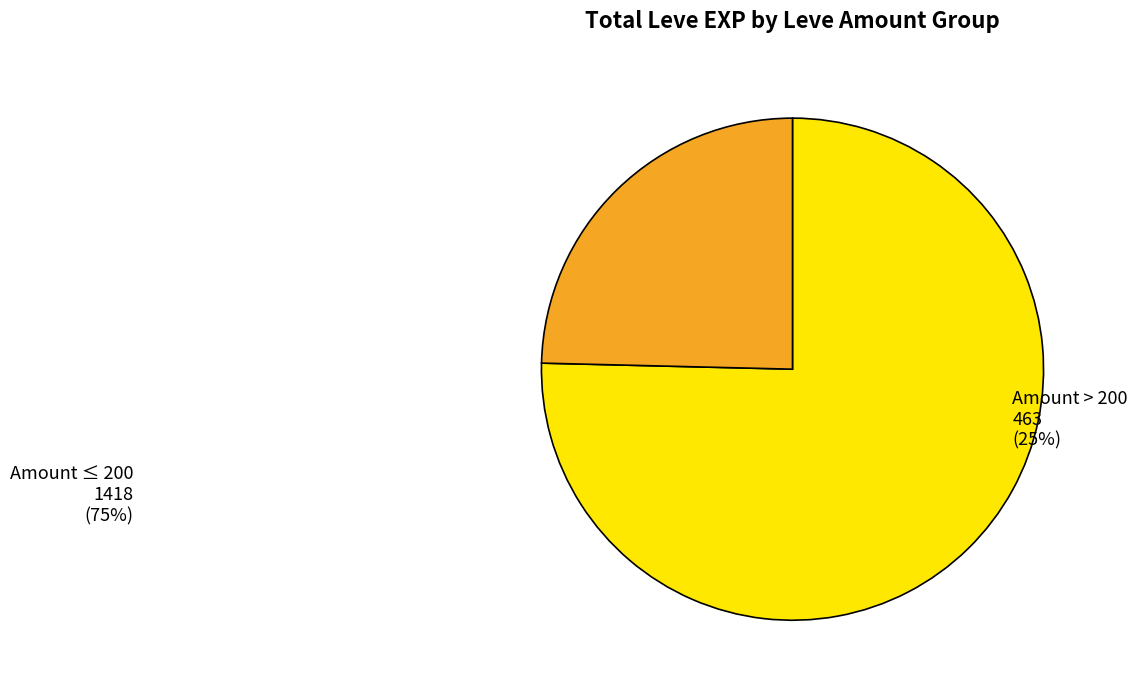

Does Militia on My Mind represent more than half of the total?

No